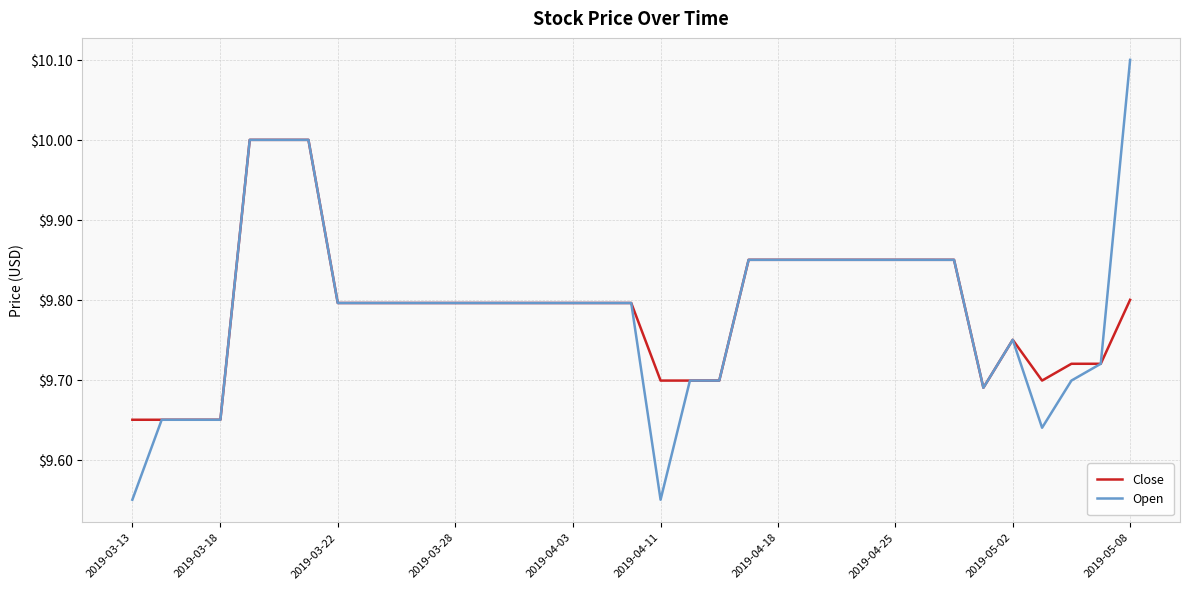

What is the maximum value shown in the chart?

10.1